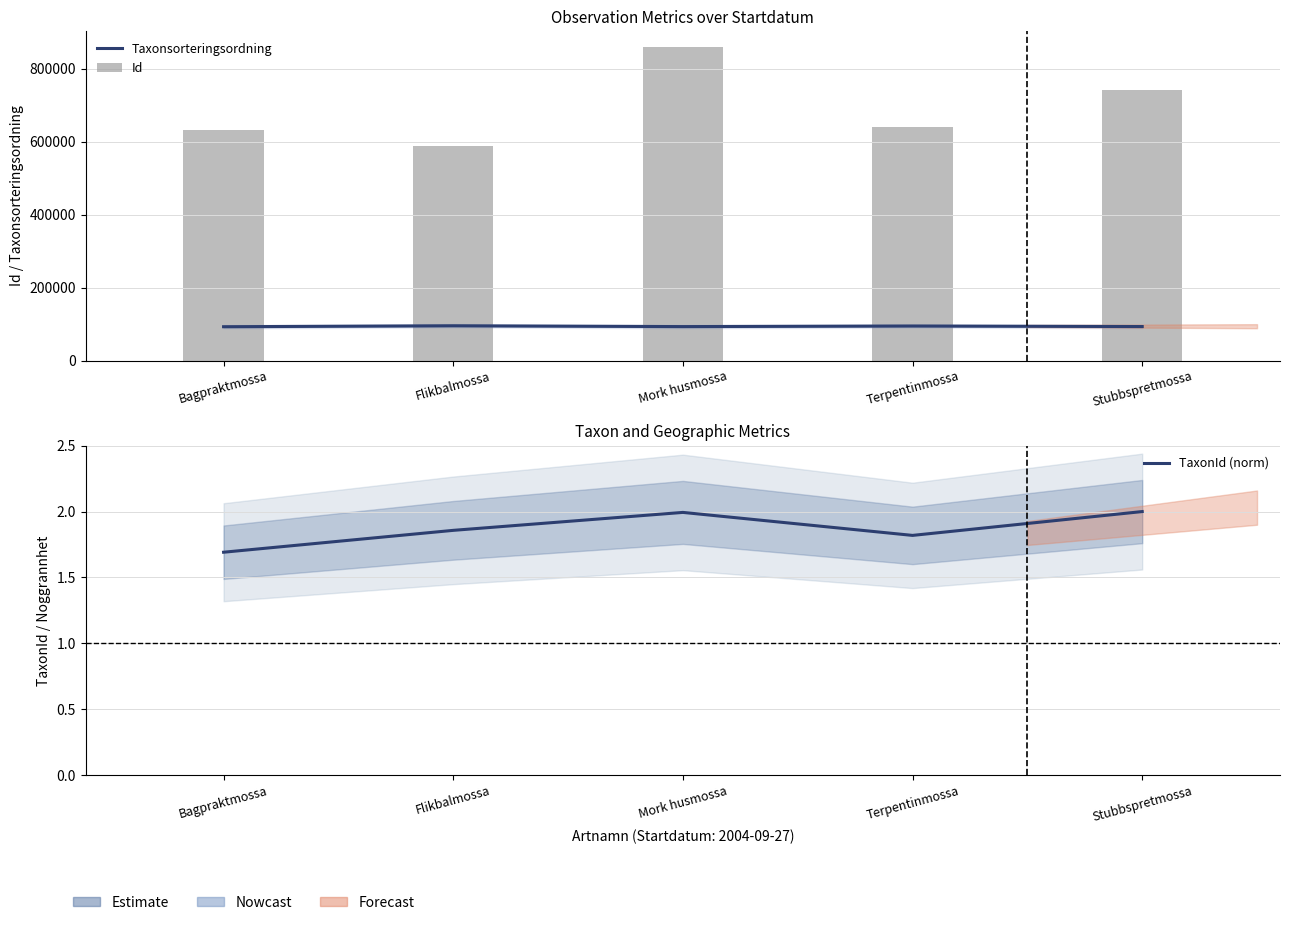

Reading left to right, what are all the values shown in this chart?

Taxonsorteringsordning: Bagpraktmossa=92682.0	Flikbalmossa=95291.0	Mork husmossa=93043.0	Terpentinmossa=94652.0	Stubbspretmossa=93157.0
Id: Bagpraktmossa=631634.0	Flikbalmossa=589524.0	Mork husmossa=860109.0	Terpentinmossa=641049.0	Stubbspretmossa=740845.0
TaxonId (norm): Bagpraktmossa=1.7	Flikbalmossa=1.9	Mork husmossa=2.0	Terpentinmossa=1.8	Stubbspretmossa=2.0